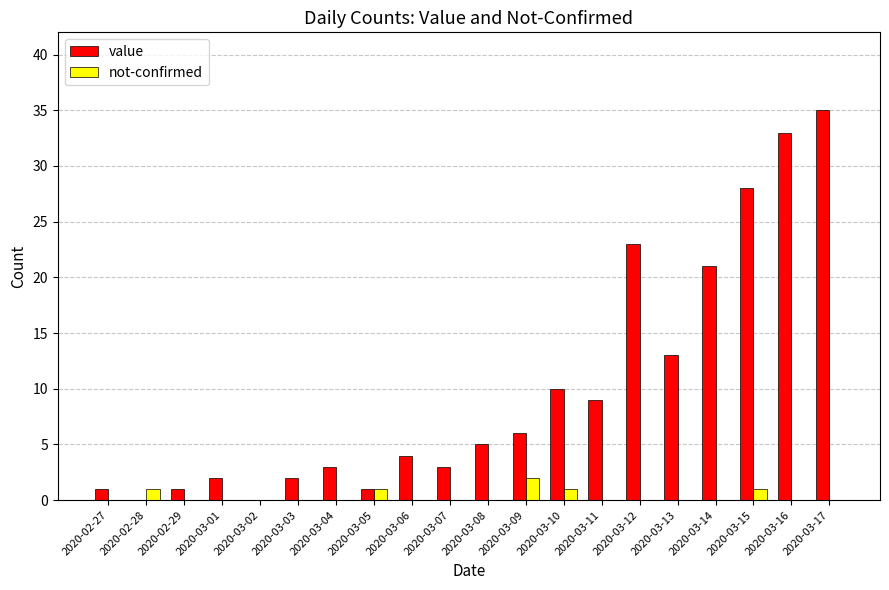

Read the value value at 2020-03-07.

3